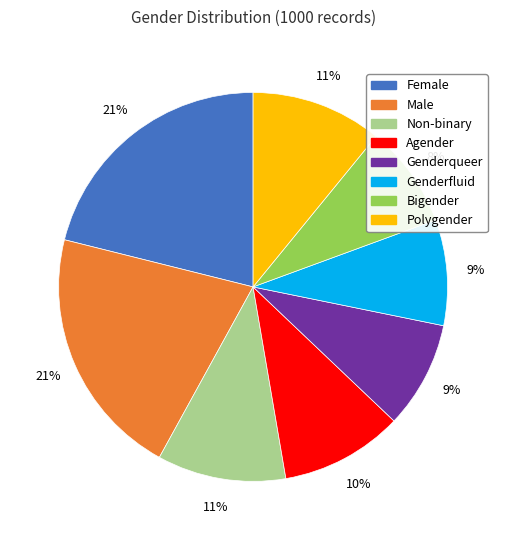

Does any single category account for the majority?

No